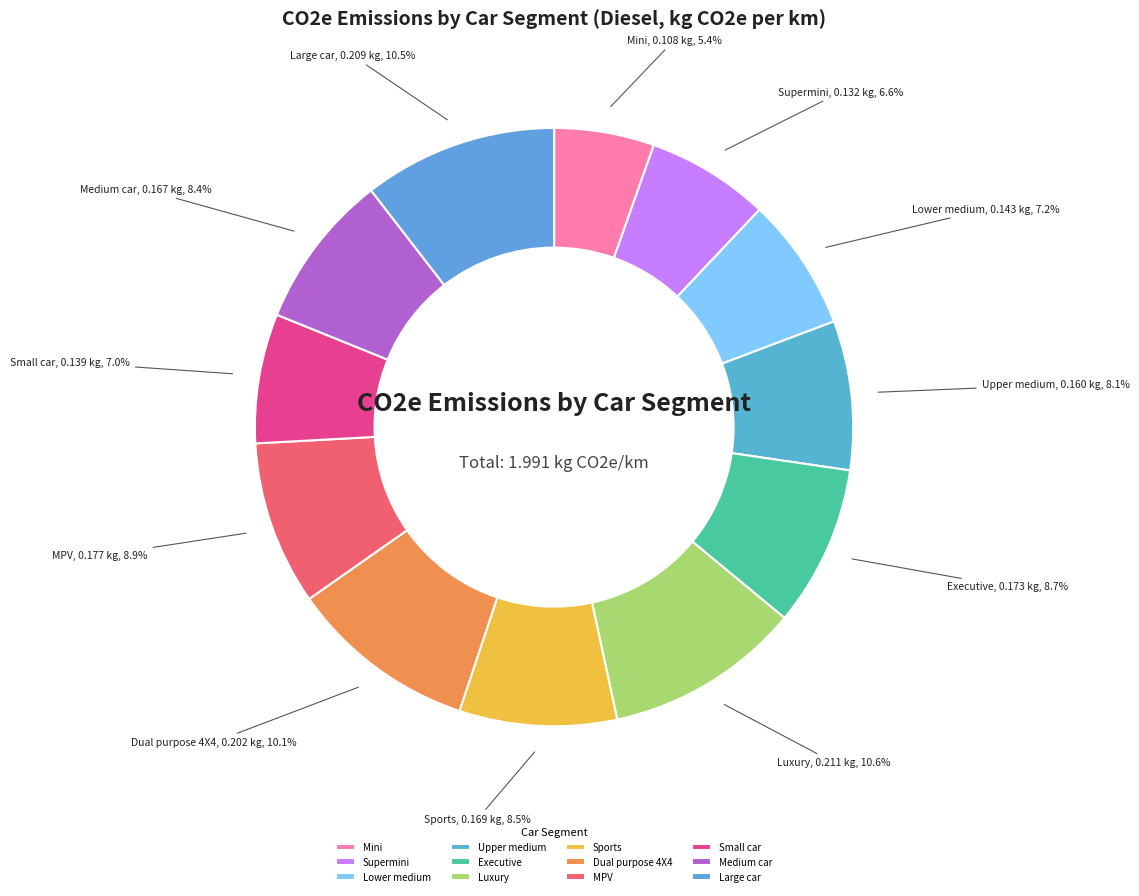

How many segments does this pie chart have?

12